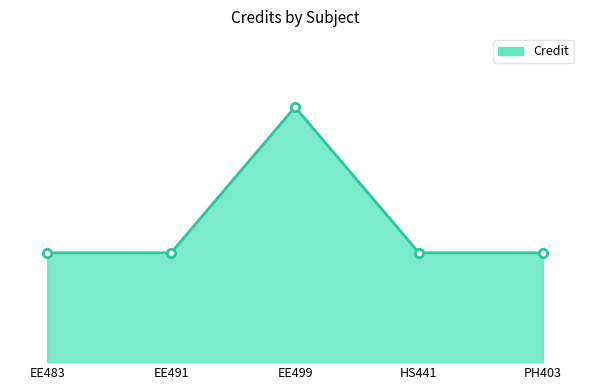

Approximately how many times larger is the value at PH403 compared to EE499?

0.4